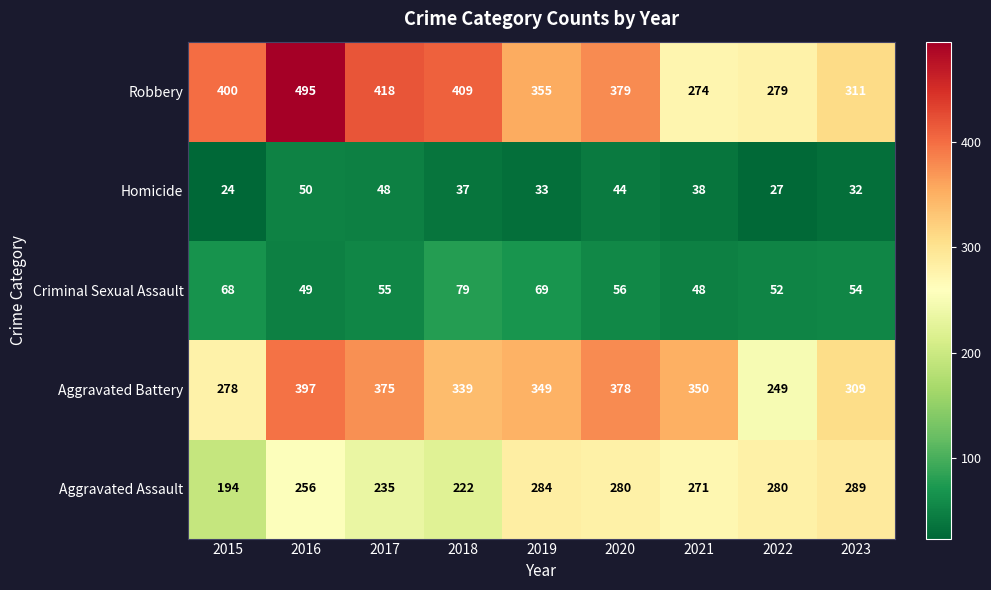

What is the average value of the Robbery series?

369